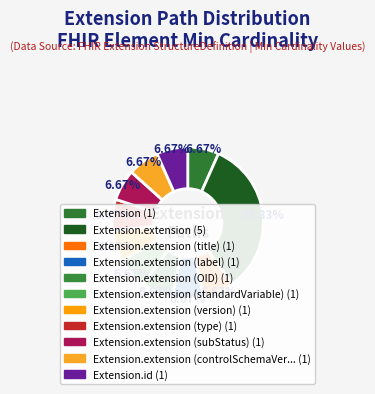

How many slices are in this pie chart?

11